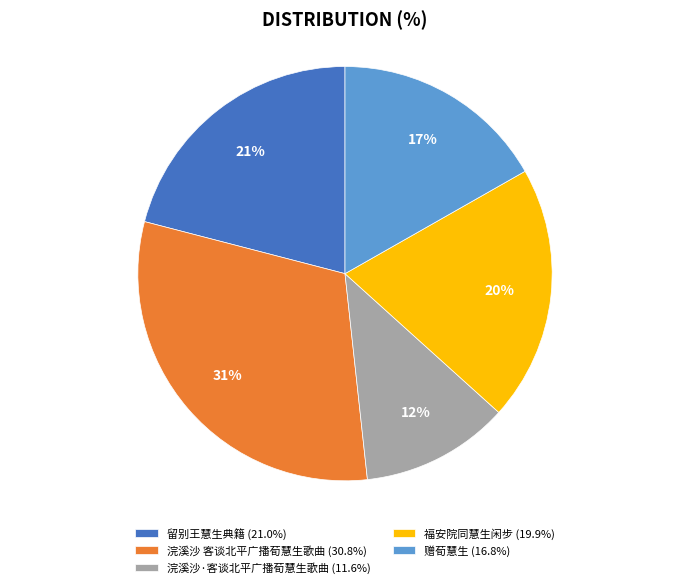

Approximately how many times larger is the value at 福安院同慧生闲步 (19.9%) compared to 浣溪沙·客谈北平广播荀慧生歌曲 (11.6%)?

1.7